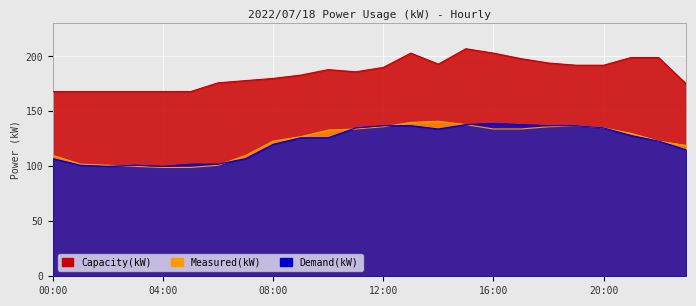

What is the total value across all series at 11:00?

455